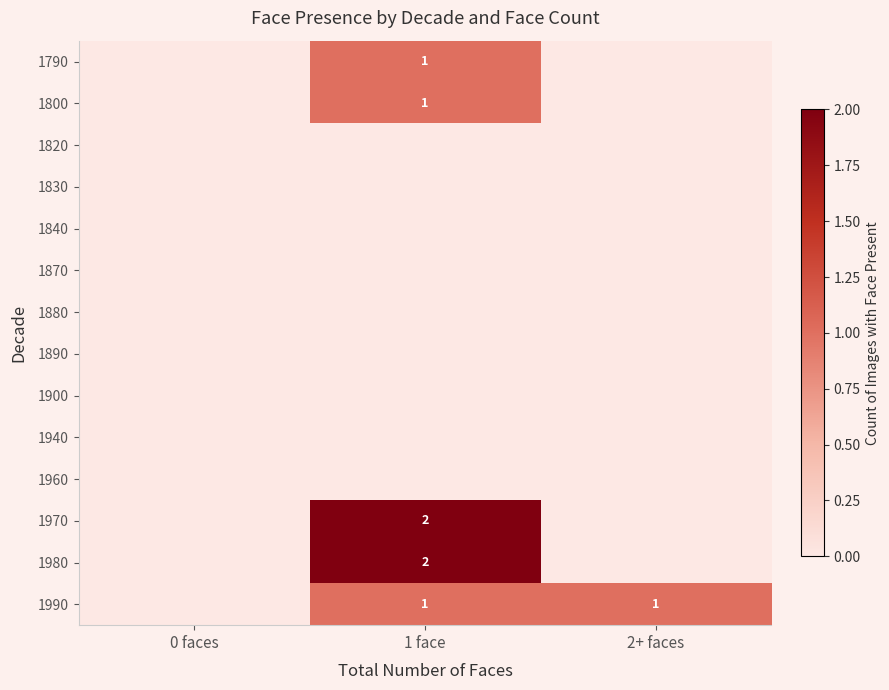

The value of 1990 at 2+ faces is 1. True or false?

True